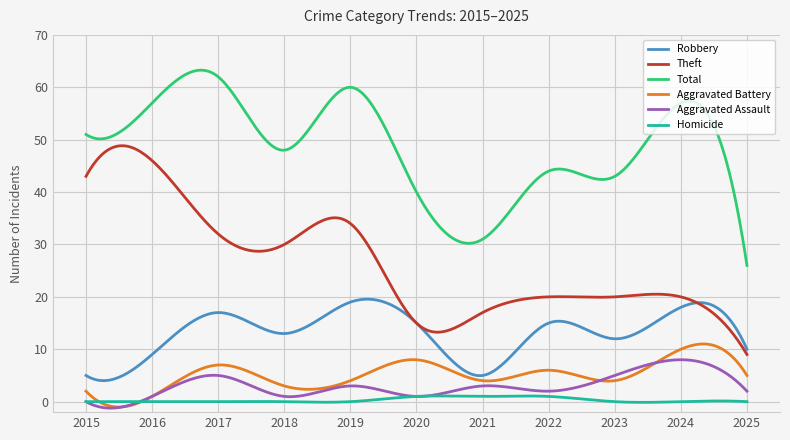

True or false: Total and Theft intersect in this chart.

False